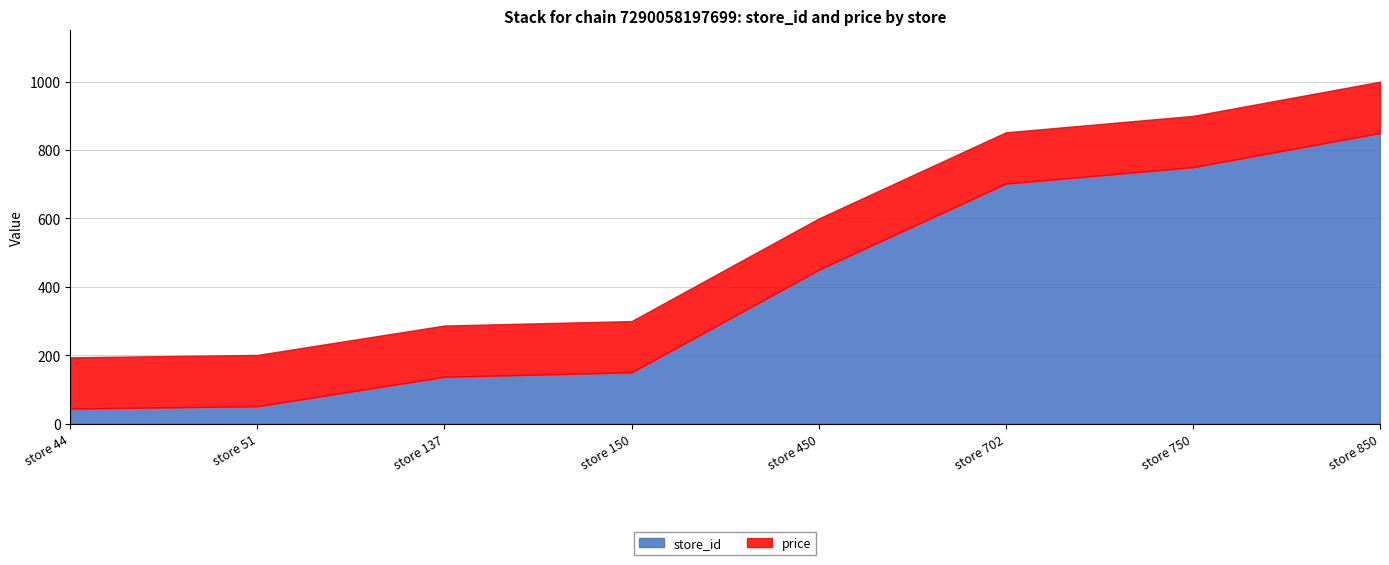

Which series has the widest spread of values?

store_id